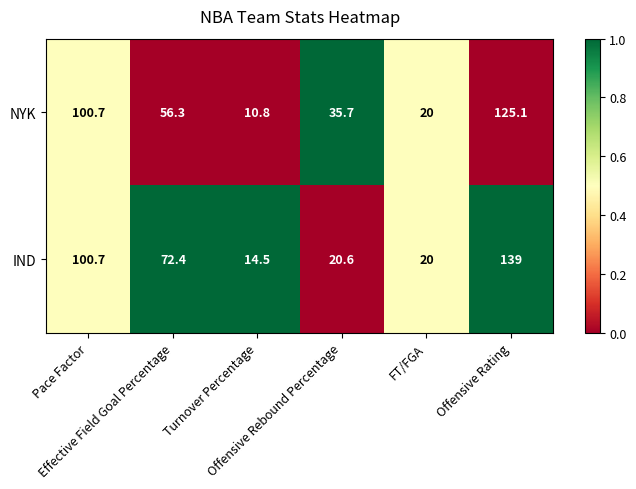

What is the lowest value of the NYK series?

10.8